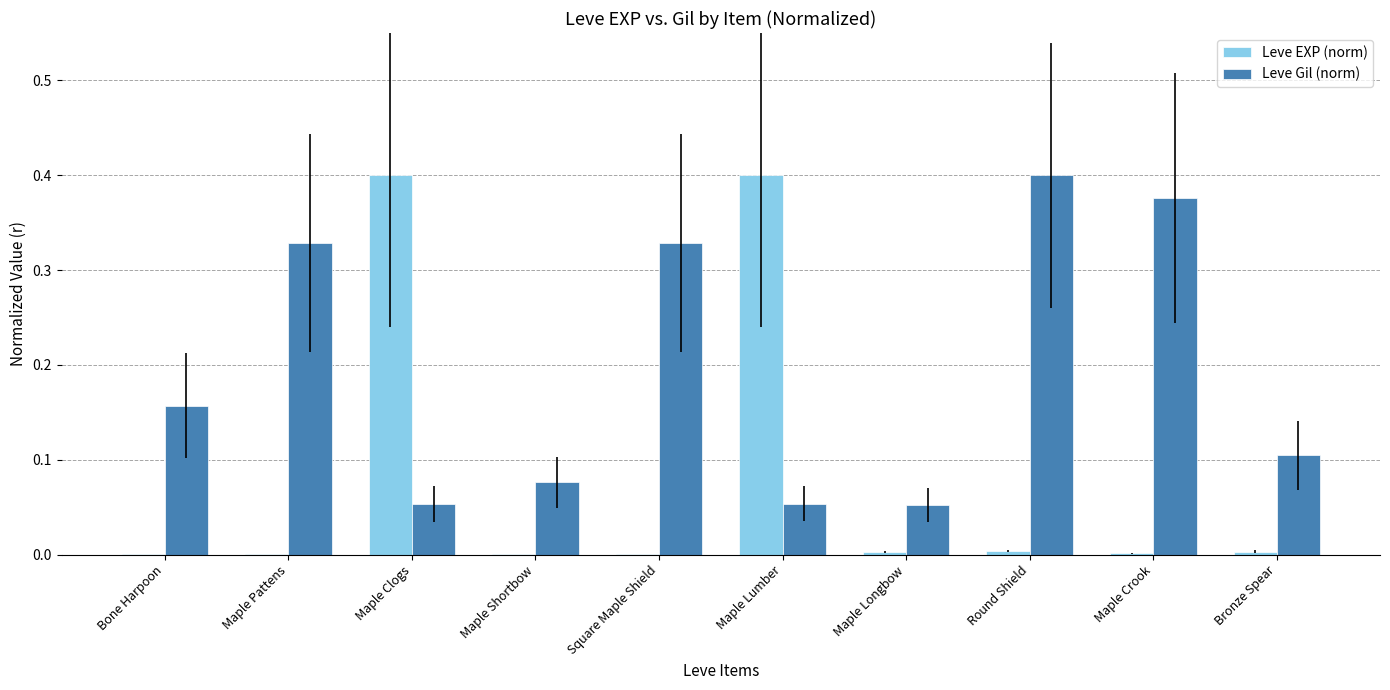

True or false: Leve Gil (norm) has a value of 0.4 at Maple Crook.

True